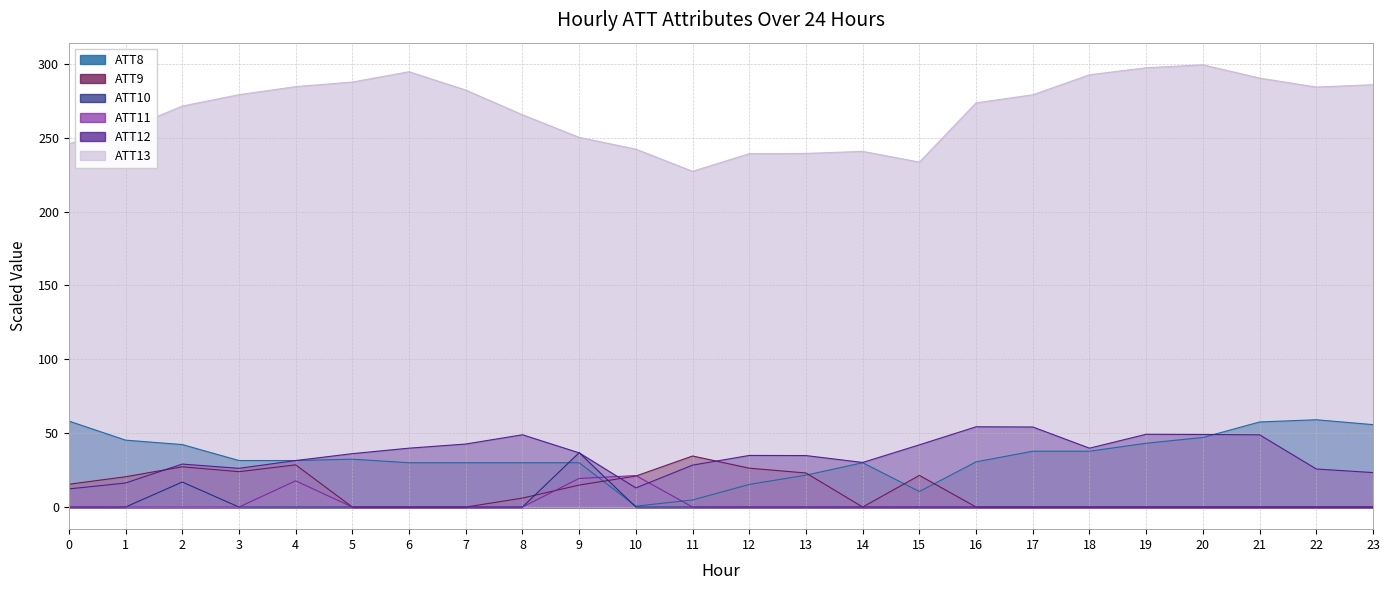

At 8, list the series in order from smallest to largest.

ATT10, ATT11, ATT9, ATT8, ATT12, ATT13